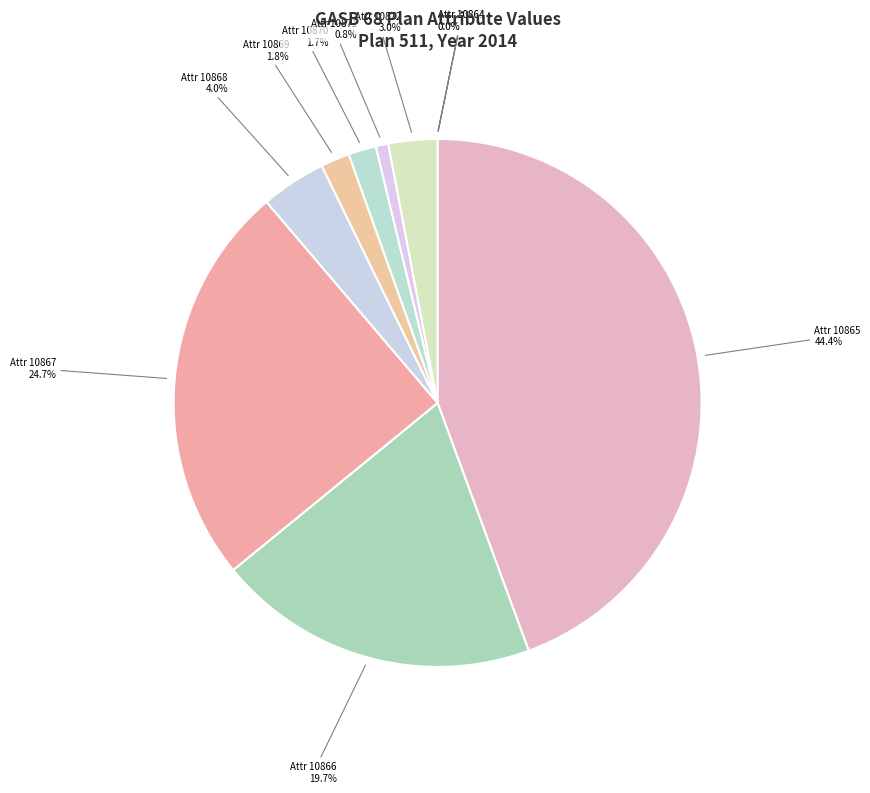

Which category has the biggest portion of the pie?

Attr 10865